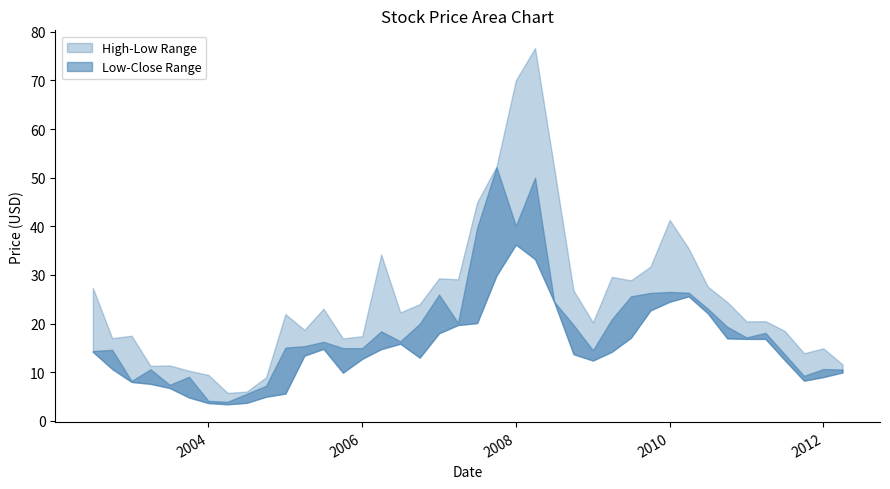

Is it true that Low equals 16.9 at 2011-01-01?

True